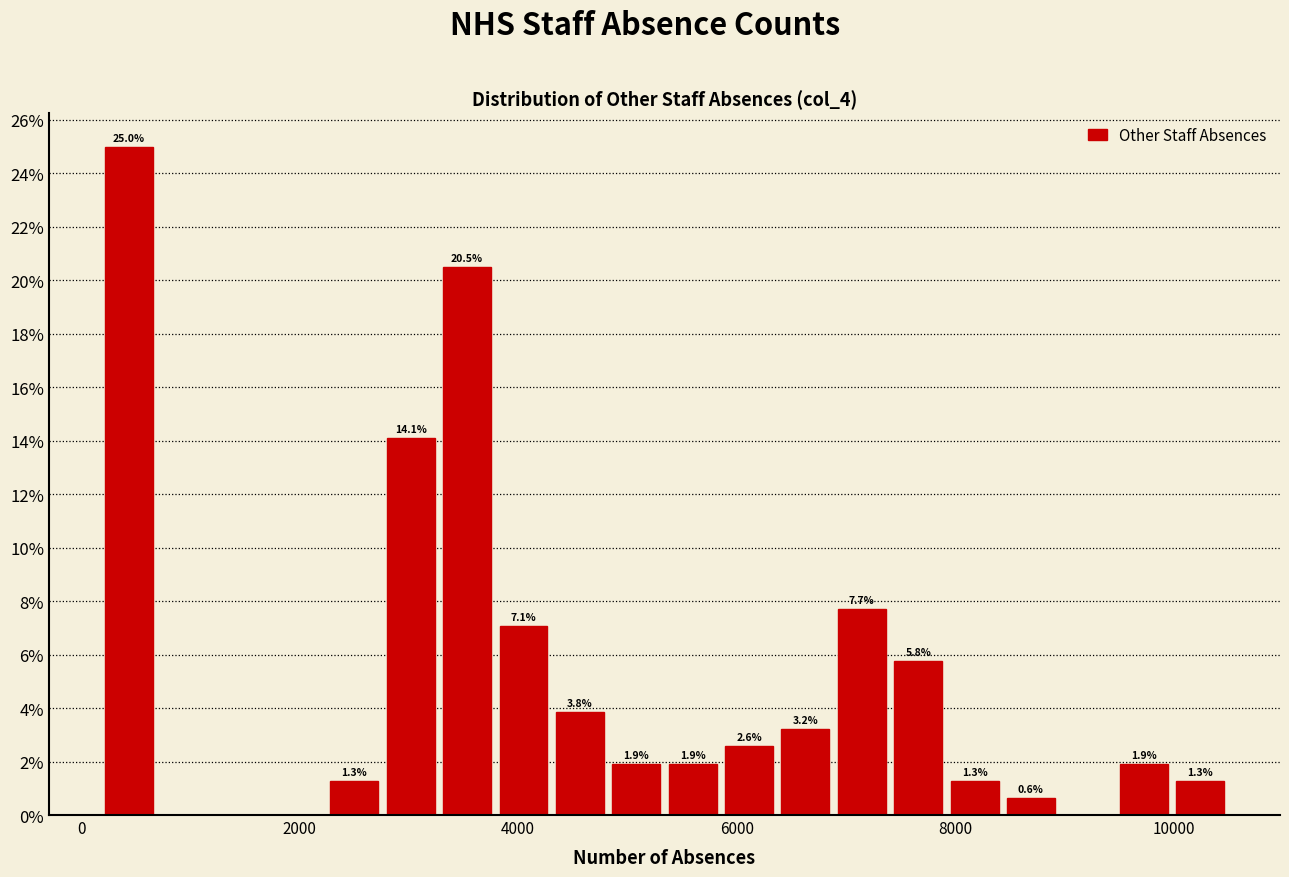

Around what value on the x-axis is the tallest bar? Give the approximate position of its centre, as read against the axis.

400